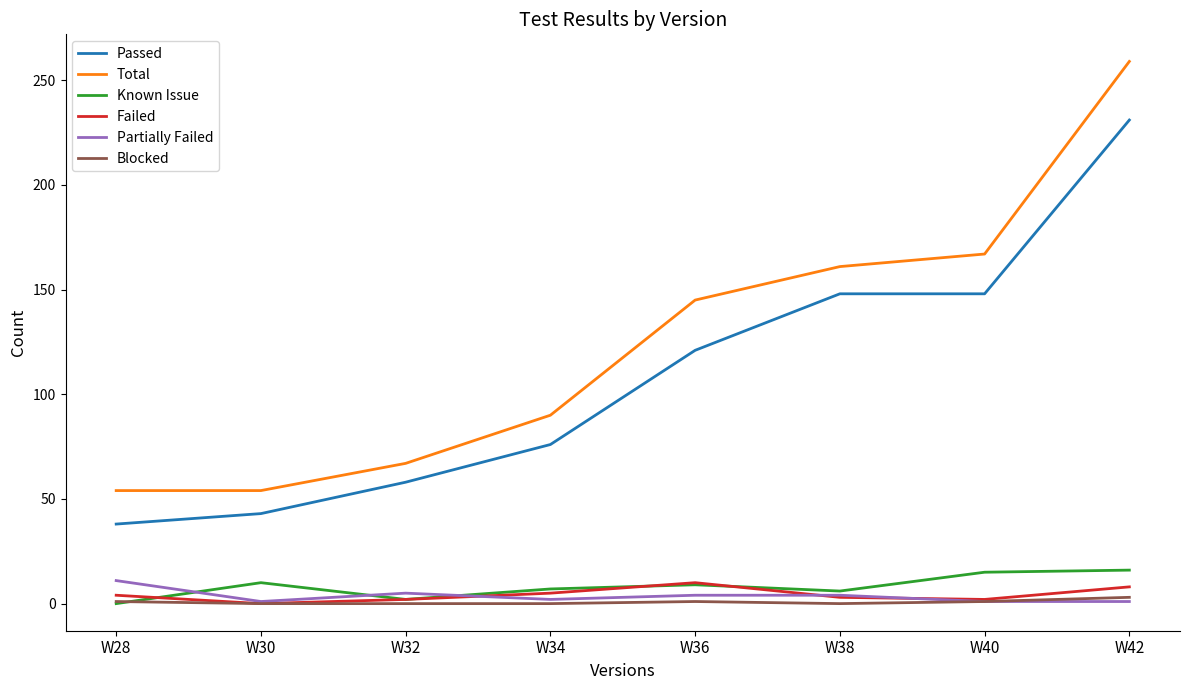

Which category has the highest value in the Total series?

W42